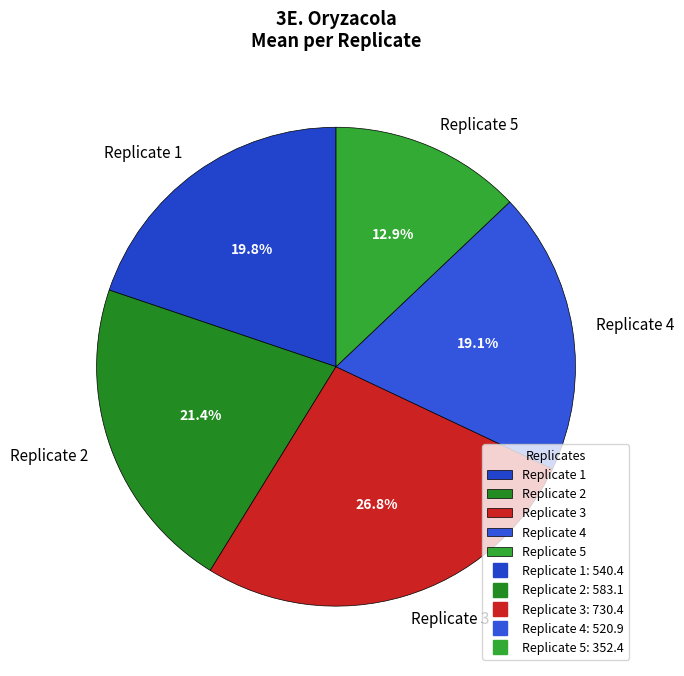

What is the largest slice in the pie chart?

Replicate 3